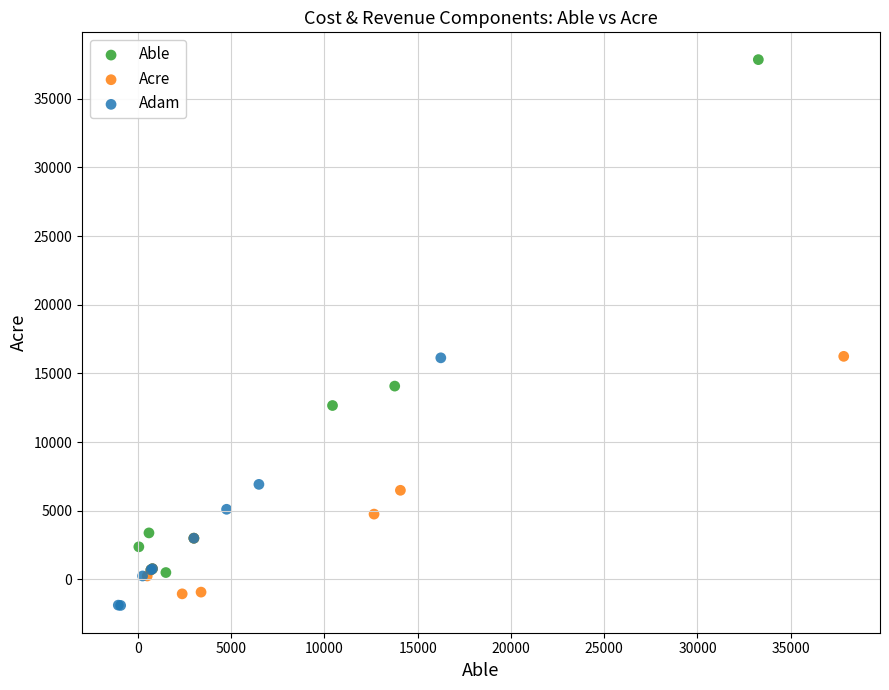

Which series has the widest spread of Y values?

Able